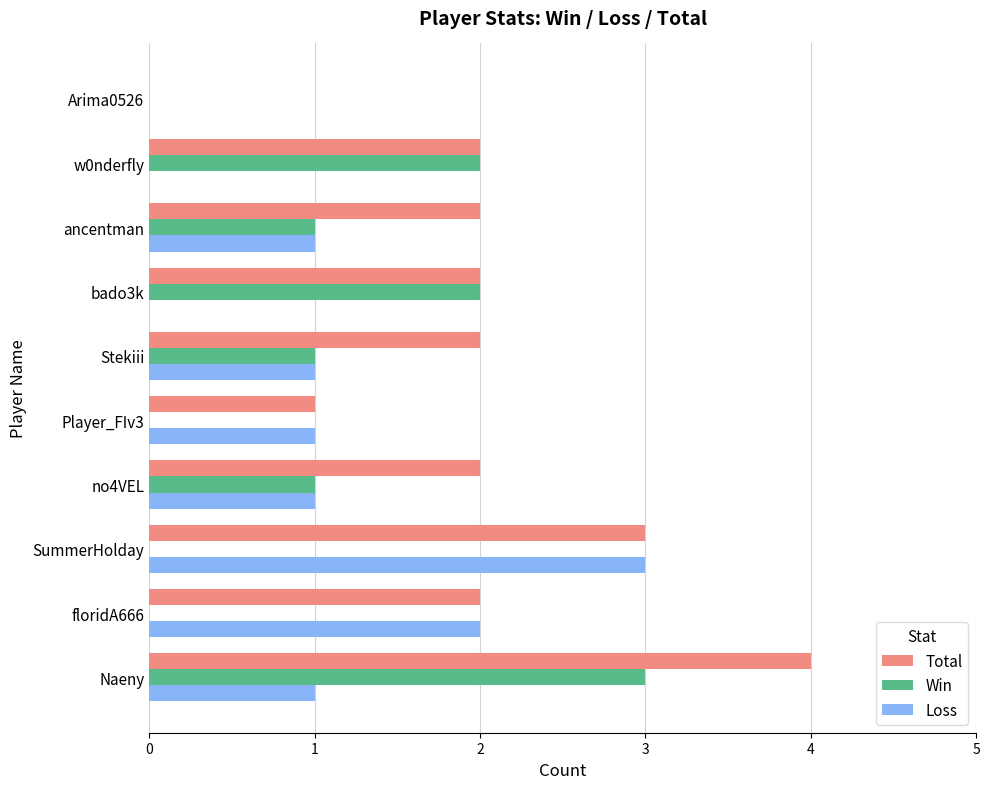

What are all the series names shown in the legend?

Total, Win, Loss